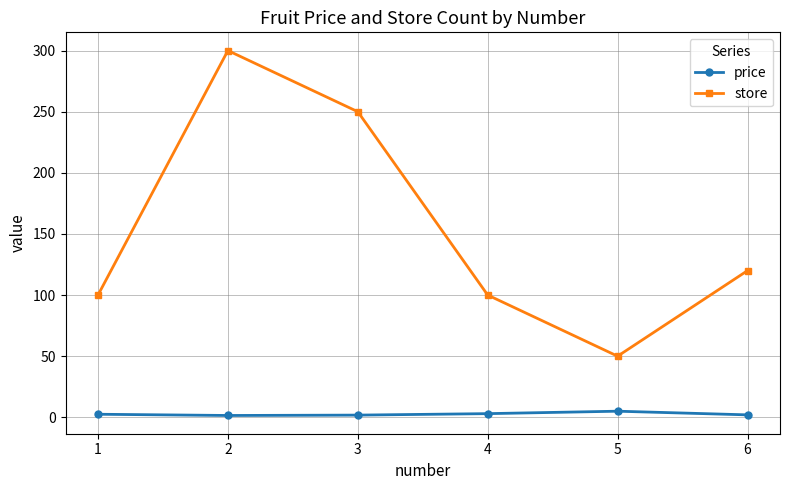

Does the chart display data point markers on the line(s)?

Yes